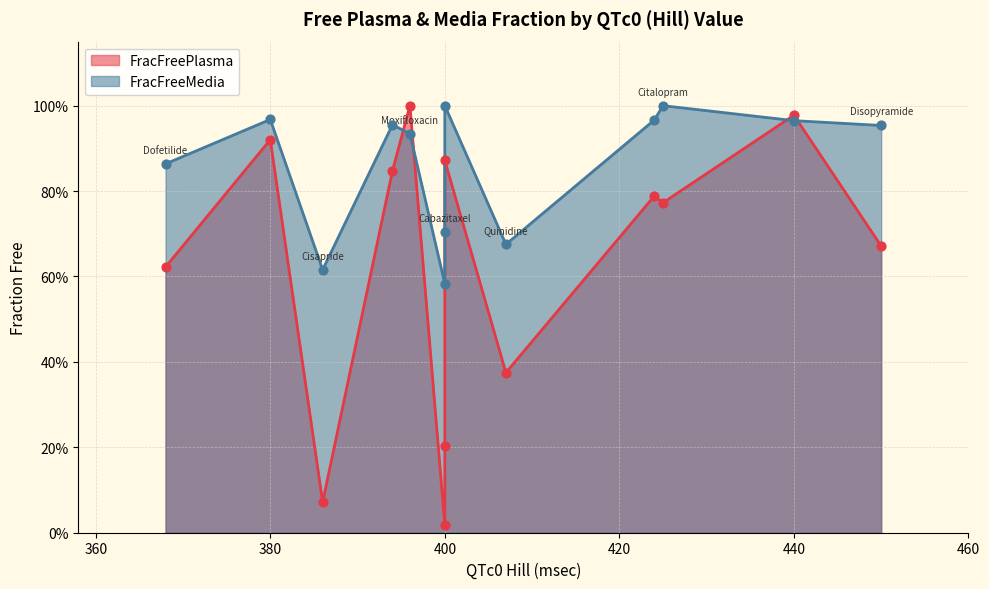

Which series contains the highest Y value?

FracFreePlasma